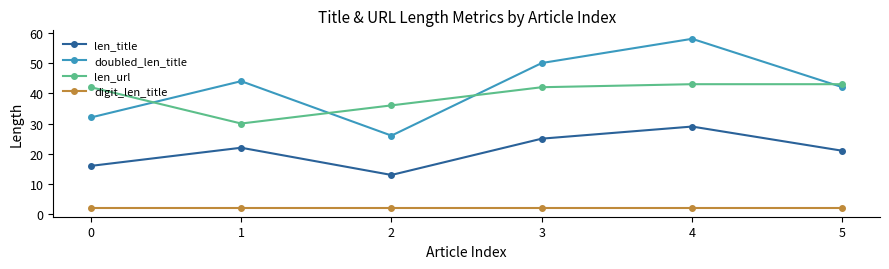

At which label is len_url closest to 36?

2